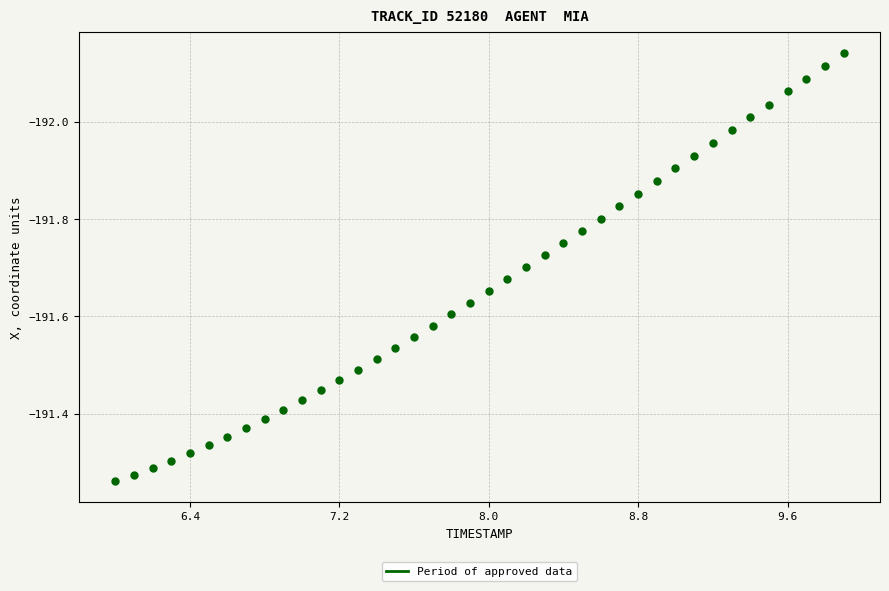

How many data points are displayed?

40